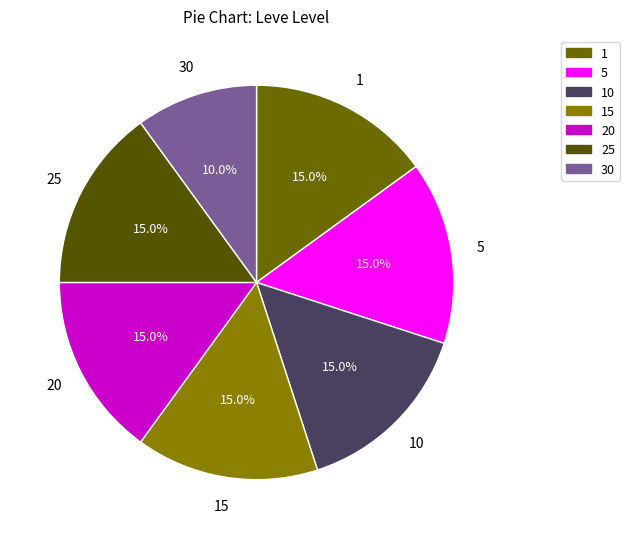

How many segments does this pie chart have?

7